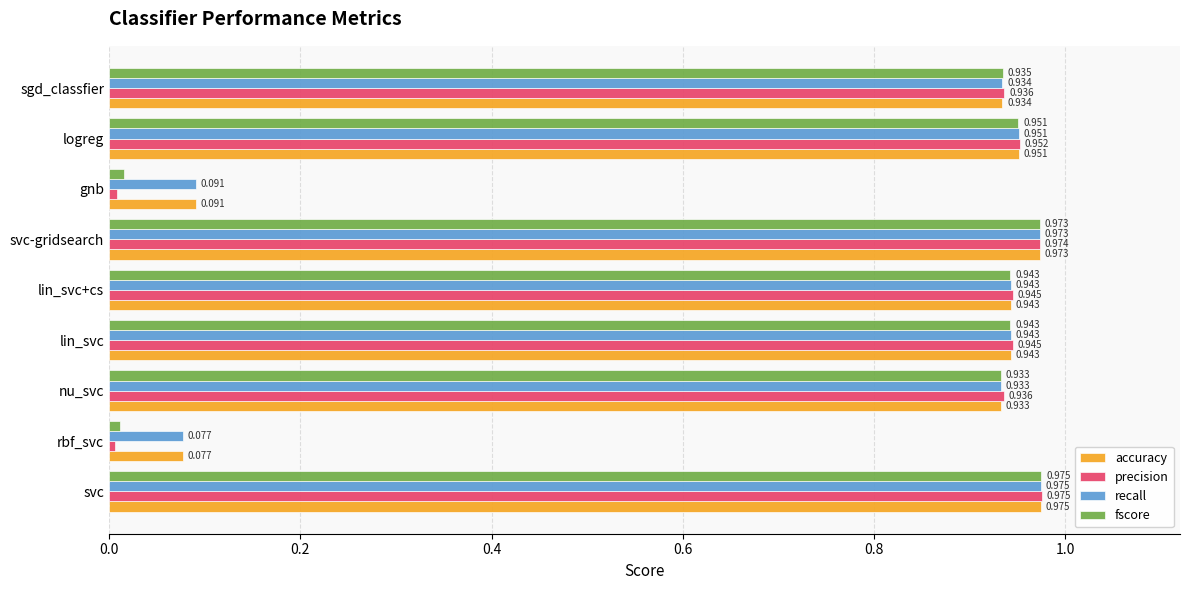

Which series changed the most between nu_svc and gnb?

precision